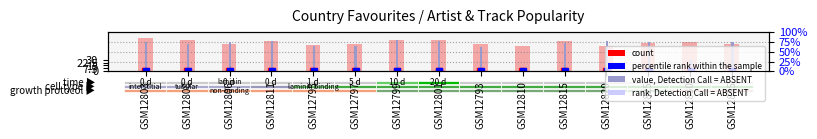

True or false: Track Popularity has a value of 109 at GSM12793.

False